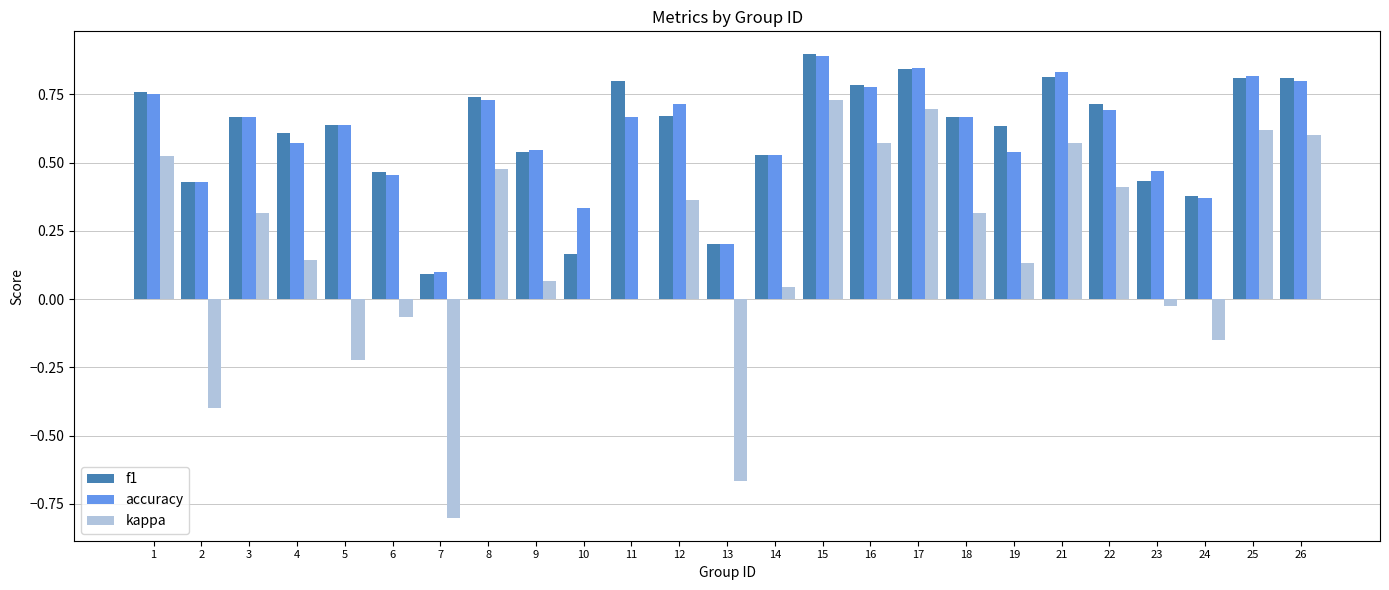

What is the sum of the accuracy values at 1 and 10?

1.1